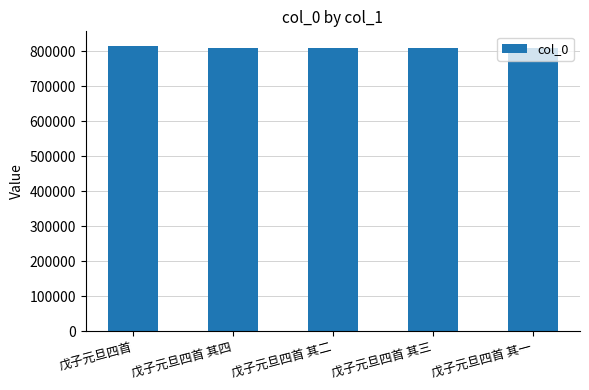

The value at 戊子元旦四首 is 816651. True or false?

True